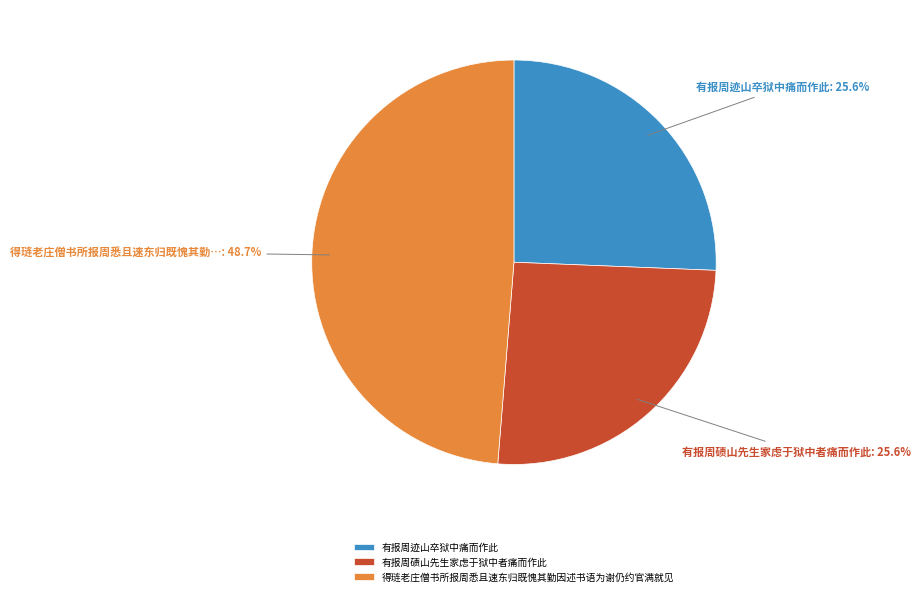

Between 得琏老庄僧书所报周悉且速东归既愧其勤因述书语为谢仍约官满就见 and 有报周碛山先生家虑于狱中者痛而作此, which is larger?

得琏老庄僧书所报周悉且速东归既愧其勤因述书语为谢仍约官满就见